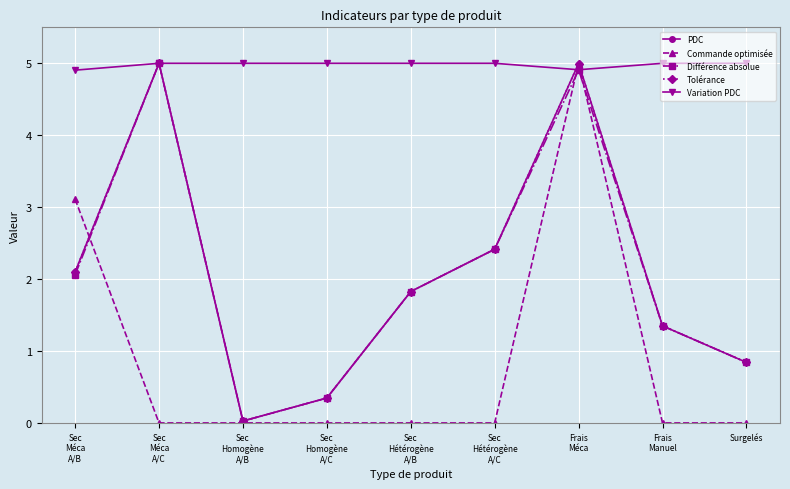

How many interior local peaks does the Différence absolue series have?

2